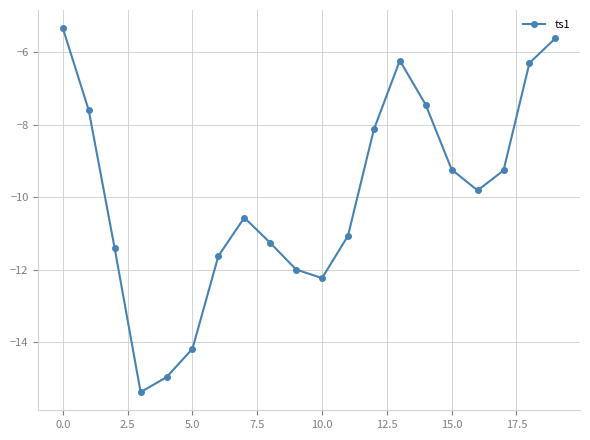

How many values are below -9?

13